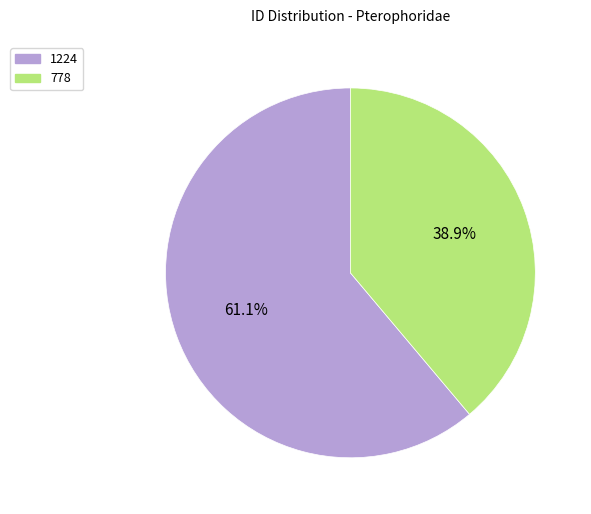

Count the number of slices in the pie.

2